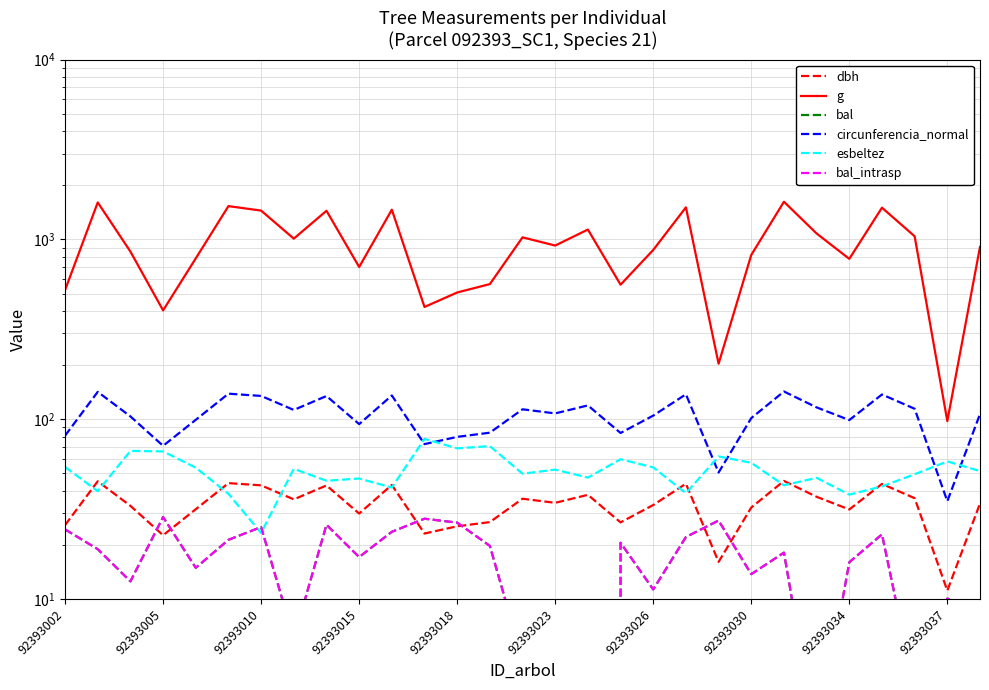

What is the difference between the second highest and second lowest values in the dbh series?

29.1